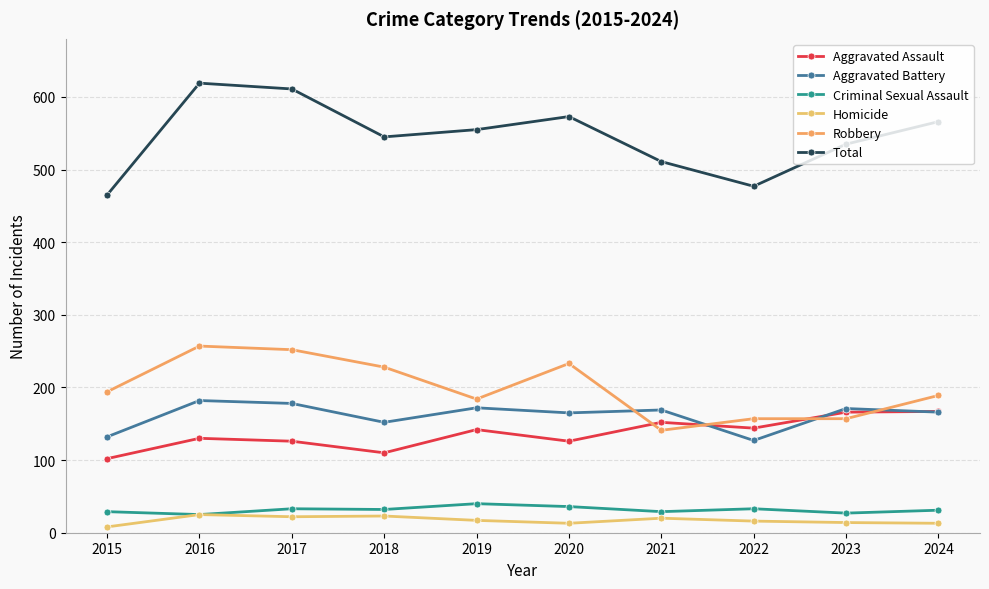

What is the difference between the Homicide values at 2019 and 2024?

4